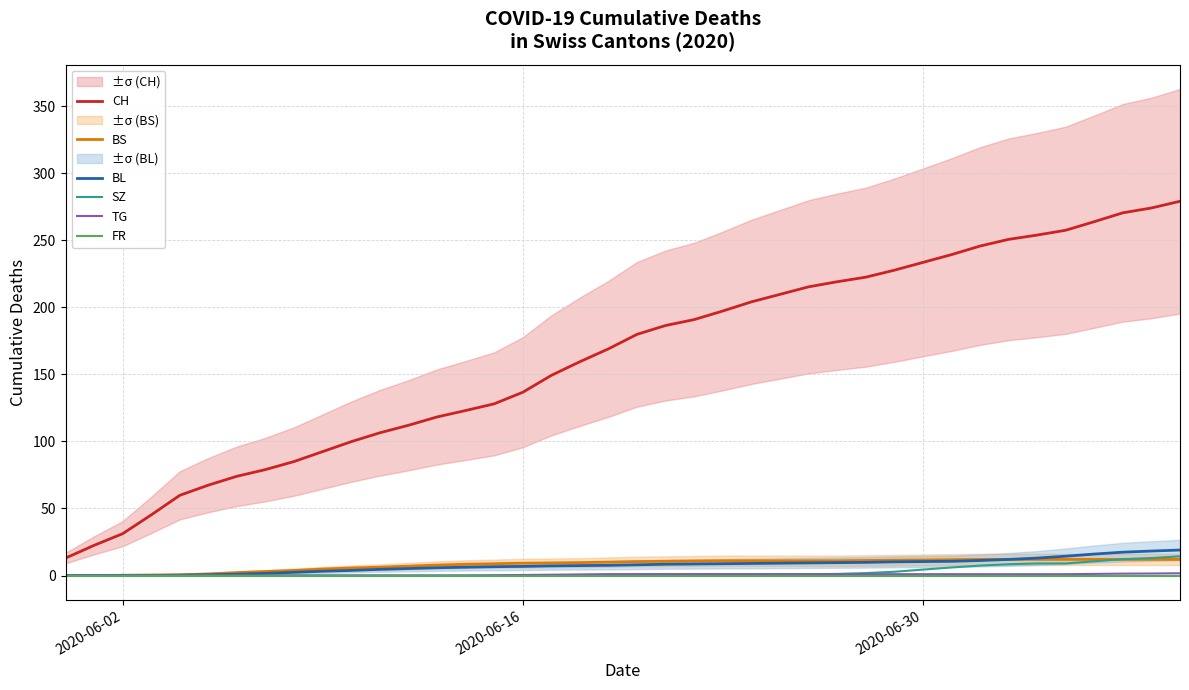

True or false: FR has more than 0 interior local peaks.

False